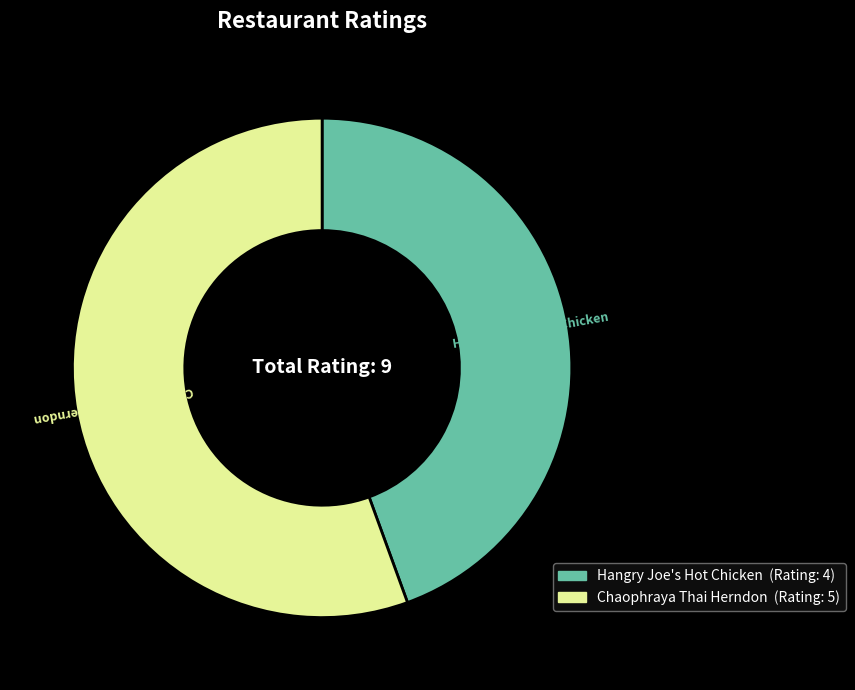

Which slice represents more than half of the pie?

Chaophraya Thai Herndon